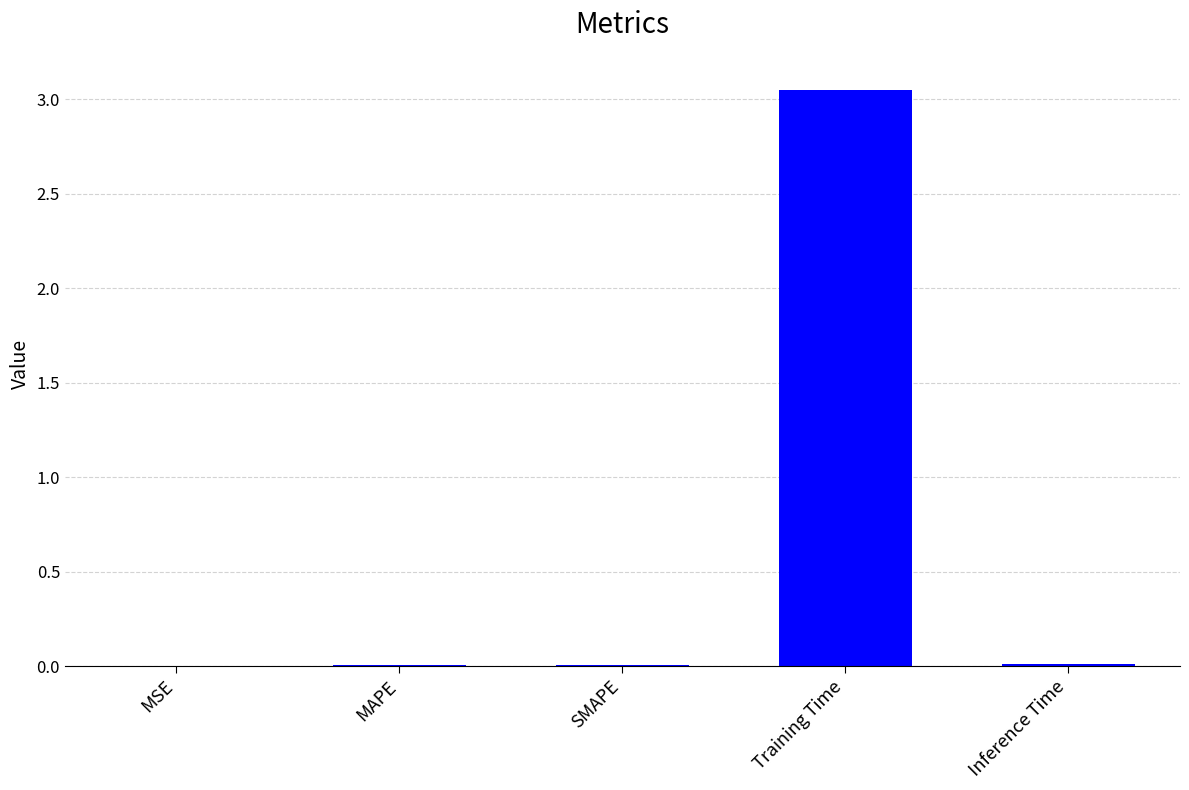

Between Training Time and SMAPE, which is larger?

Training Time